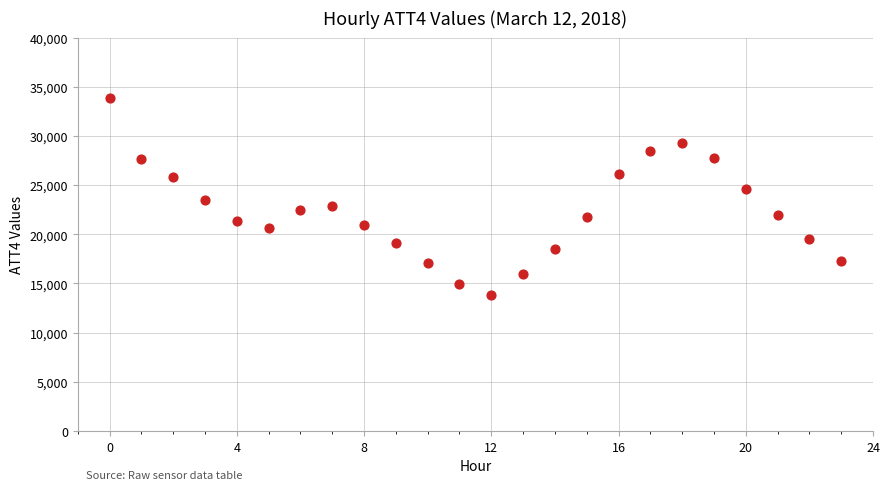

What is the range of Y values (max minus min)?

20100